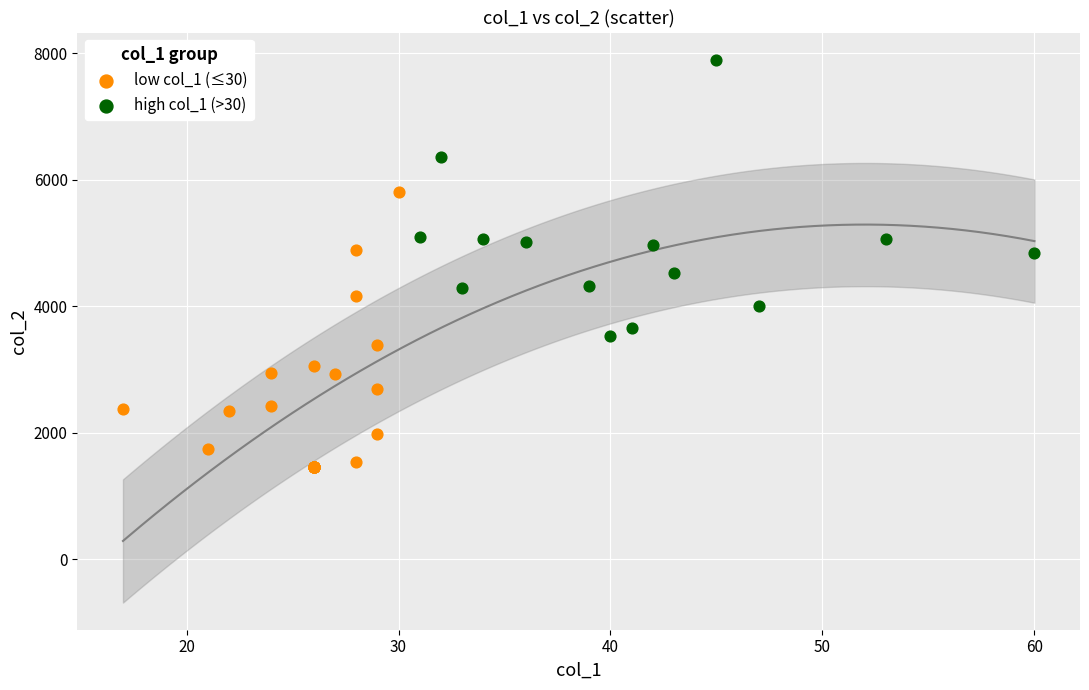

What are all the series names shown in the legend?

low col_1 (≤30), high col_1 (>30)